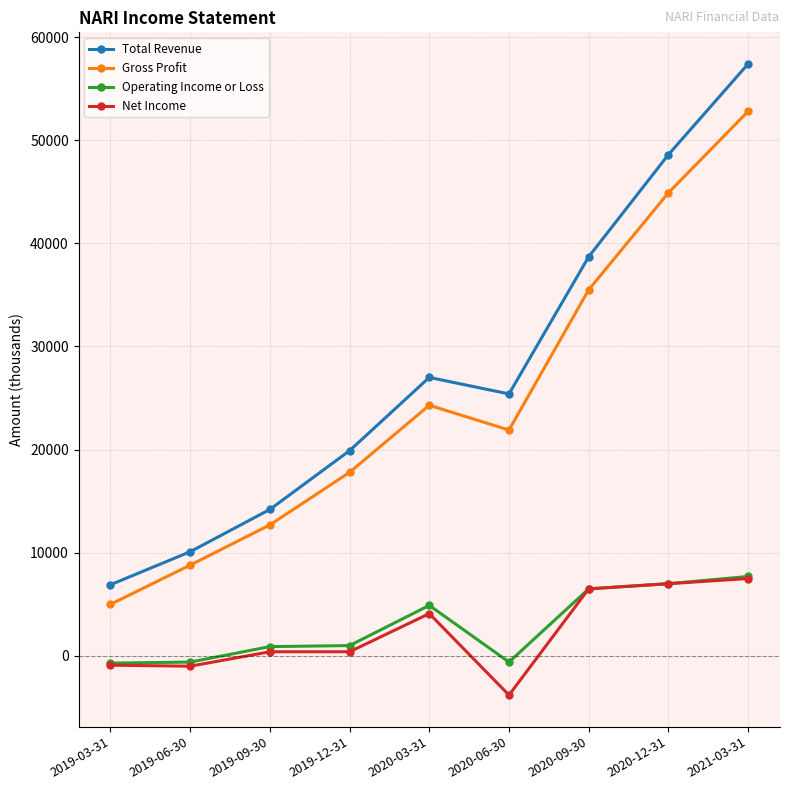

What position from the right is 2019-03-31?

9